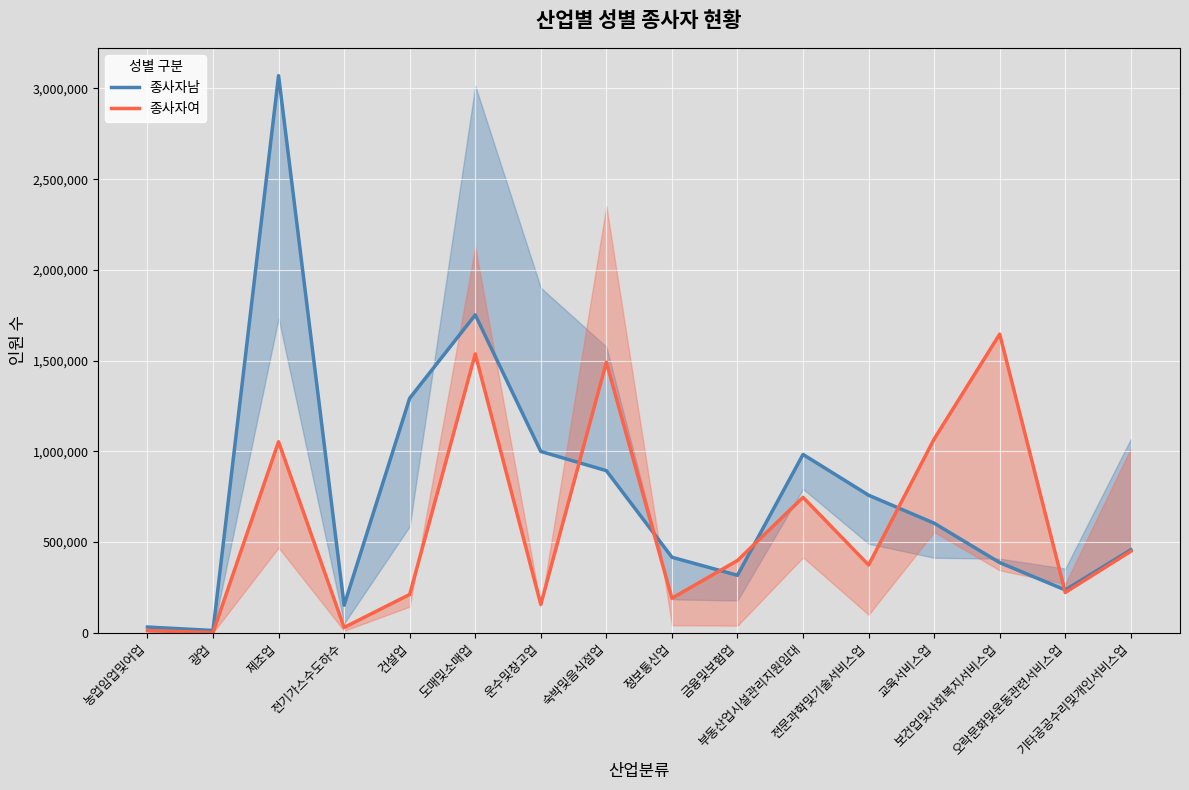

At which label does 종사자남 reach its peak?

제조업